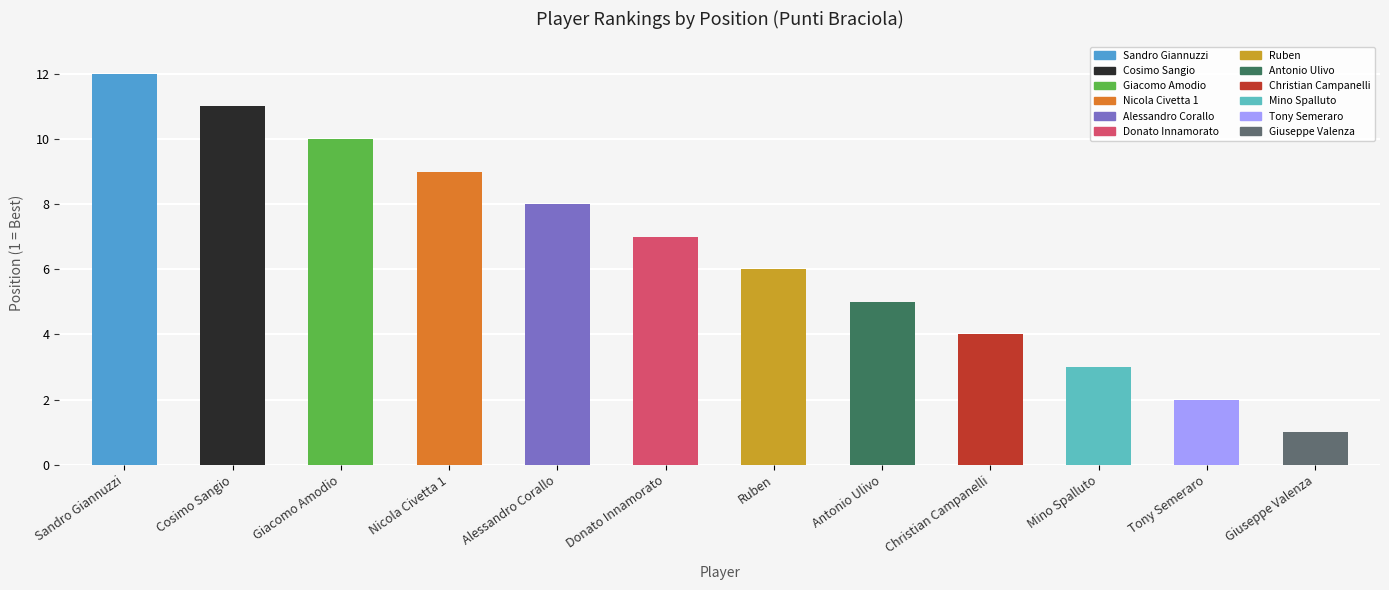

What is the label of the 2nd bar from the right?

Tony Semeraro